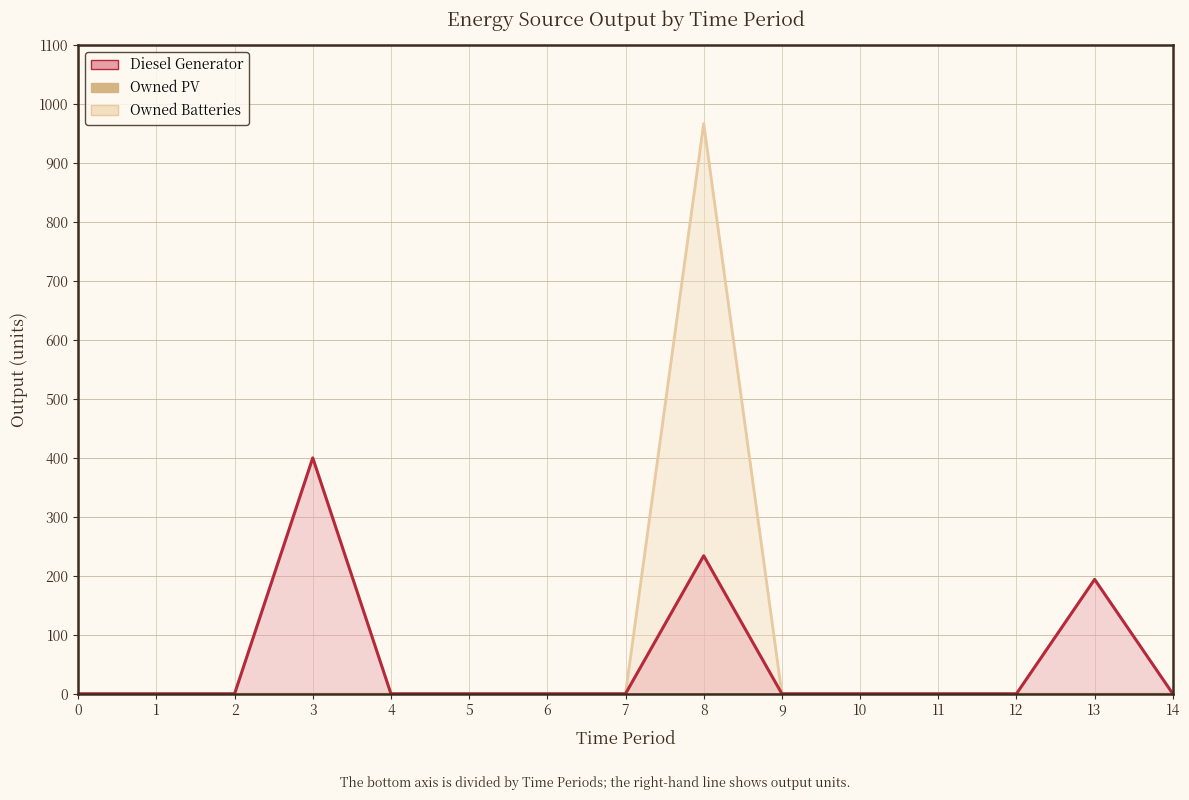

What are all the series names shown in the legend?

Owned Batteries, Owned PV, Diesel Generator